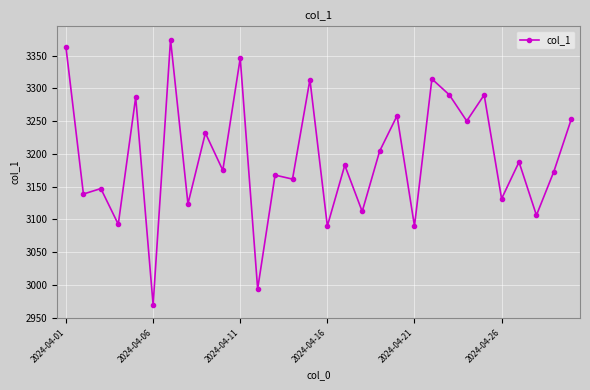

Count the number of values greater than 3182.

15